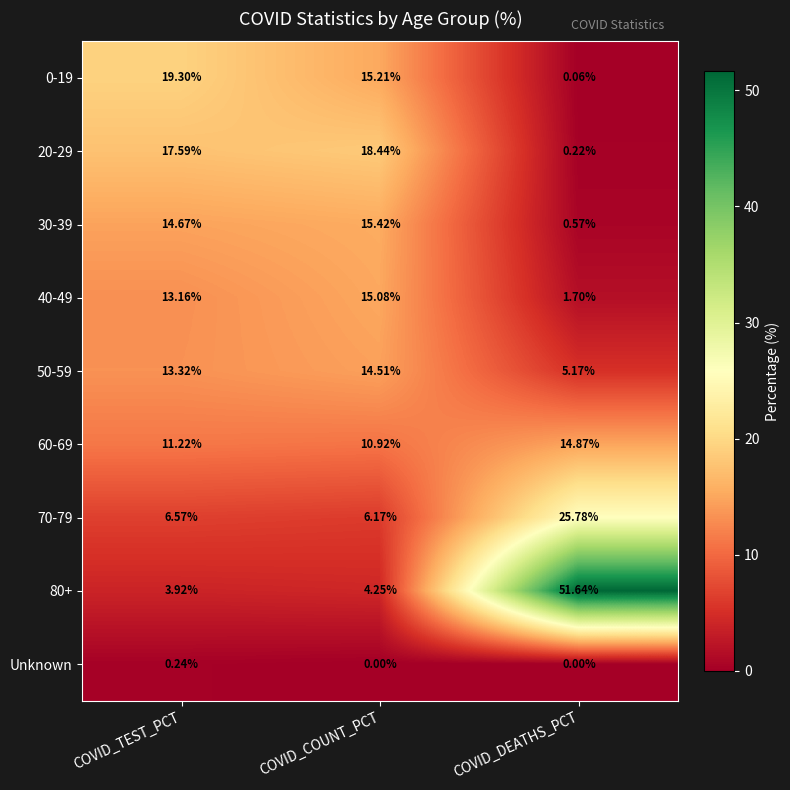

Where is 50-59 nearest to the value 9?

COVID_DEATHS_PCT